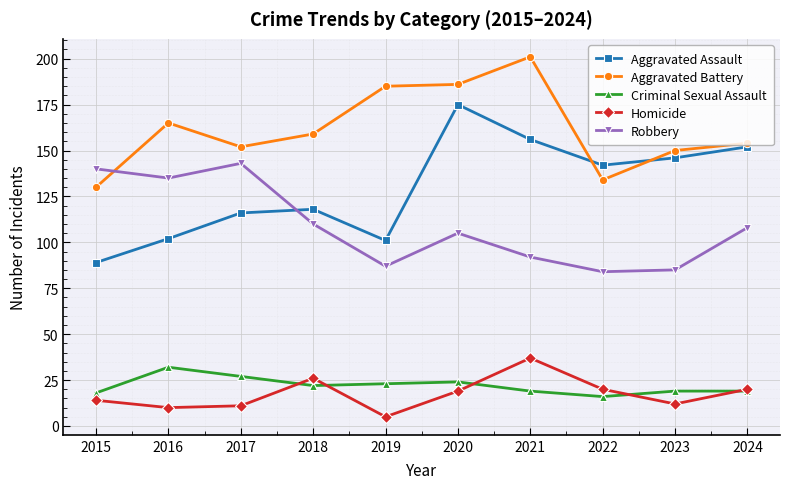

What is the value of the Criminal Sexual Assault point at the 8th from the left?

16